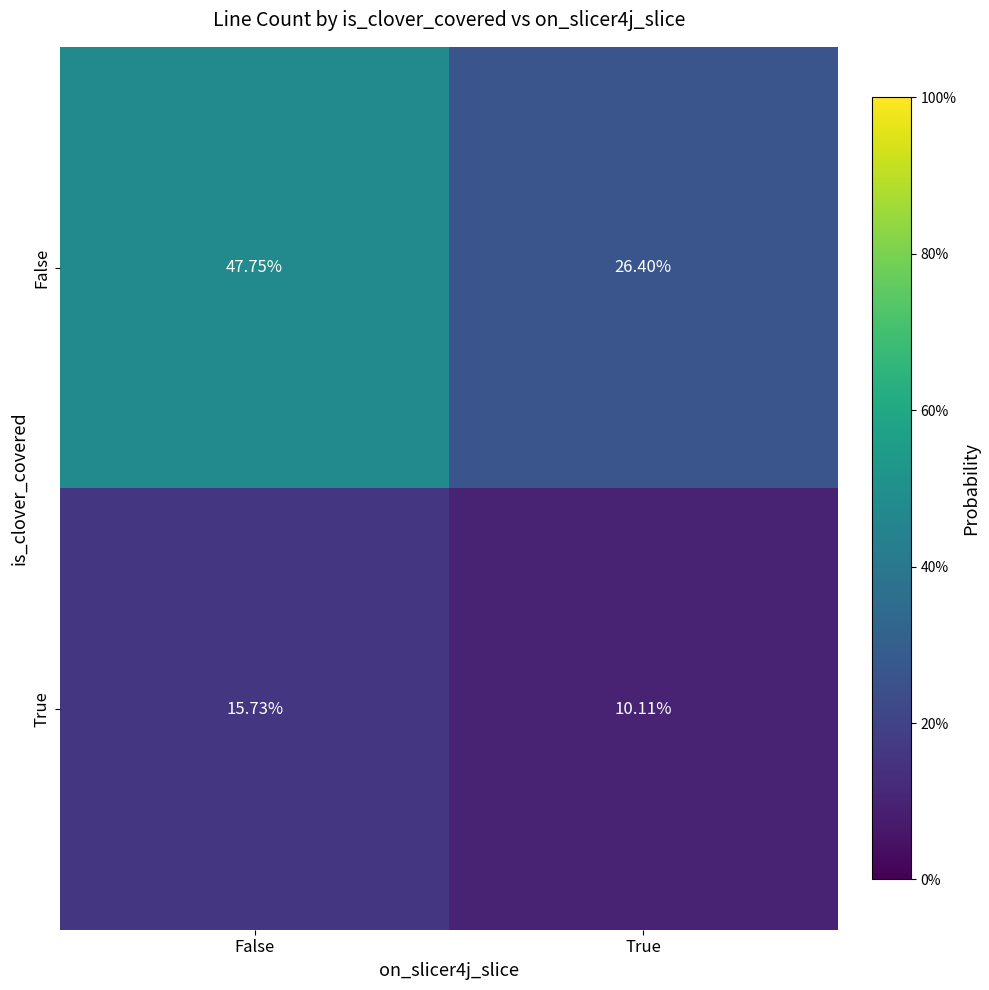

Rank the series by their average value, from lowest to highest.

True, False